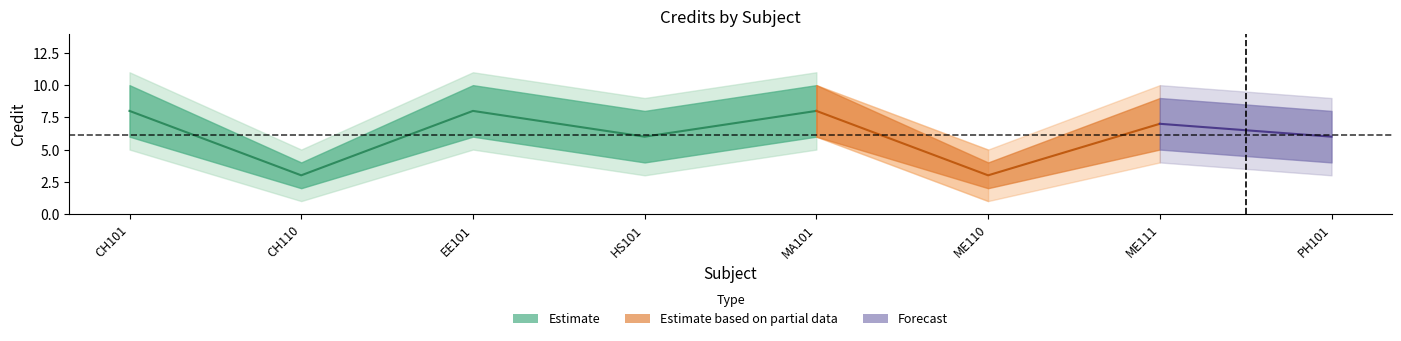

What is the sum of all values?

49